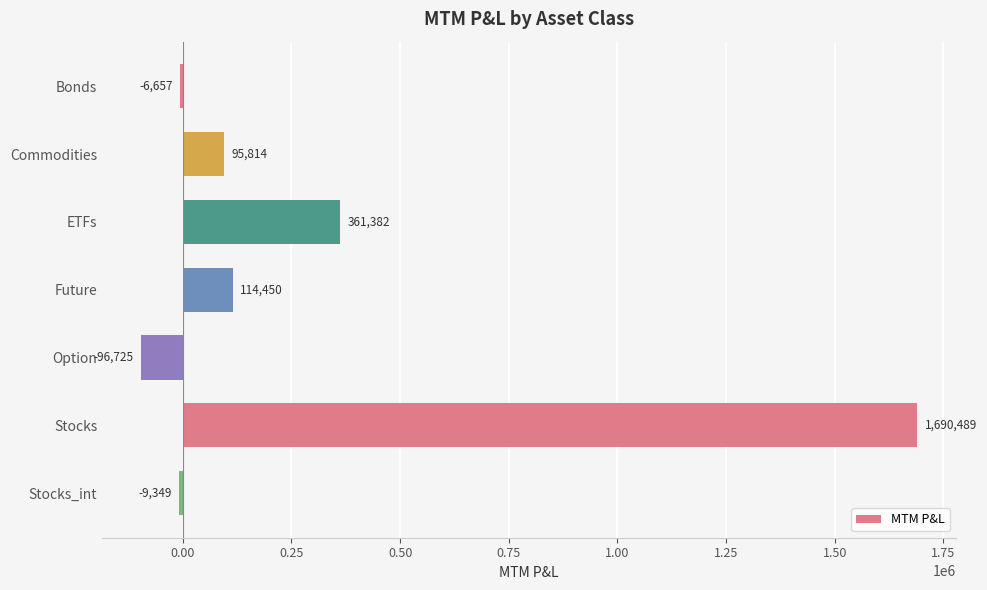

Read the value at Option.

-96725.4